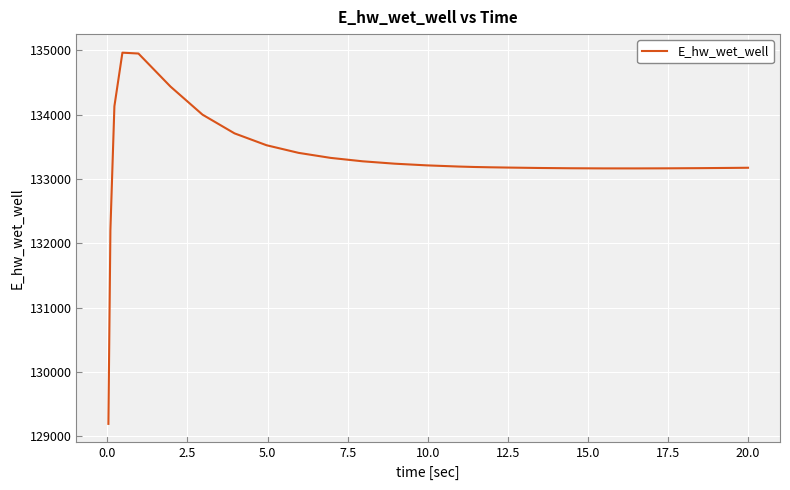

What is the smallest value displayed?

129196.0